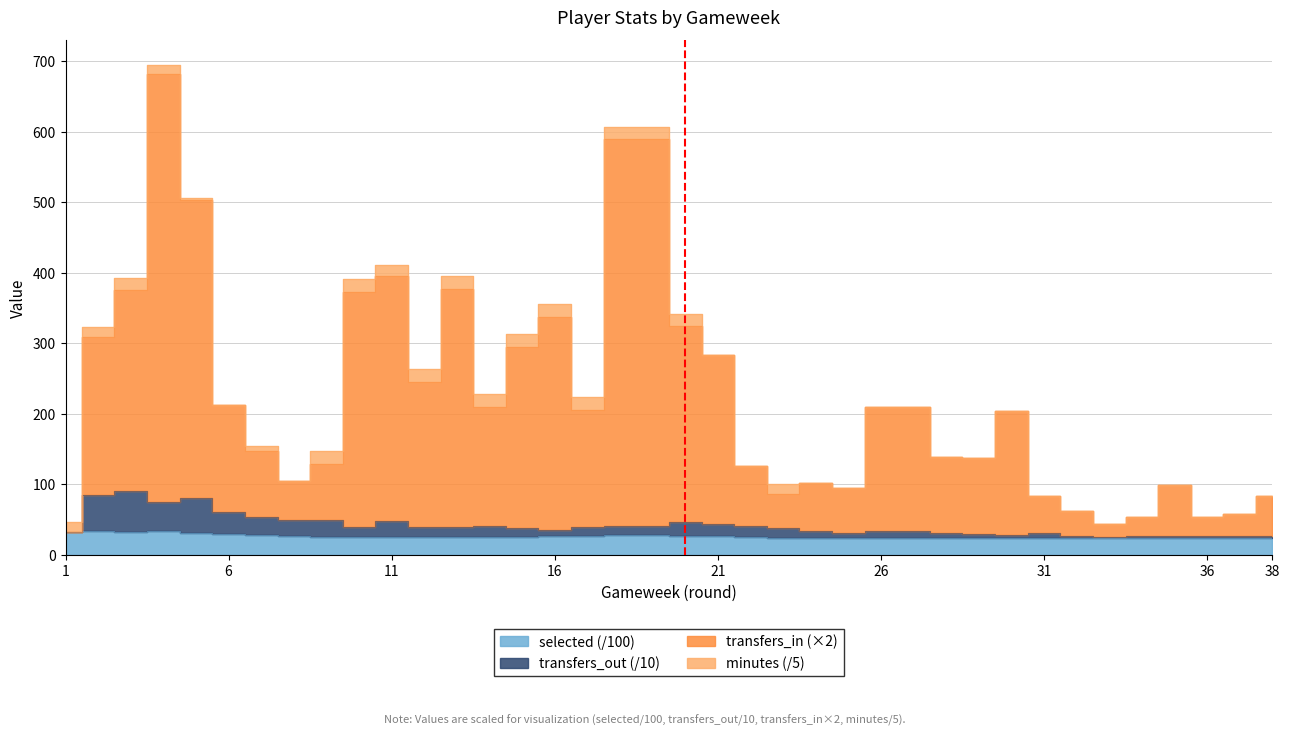

Which series has the widest spread of values?

transfers_in